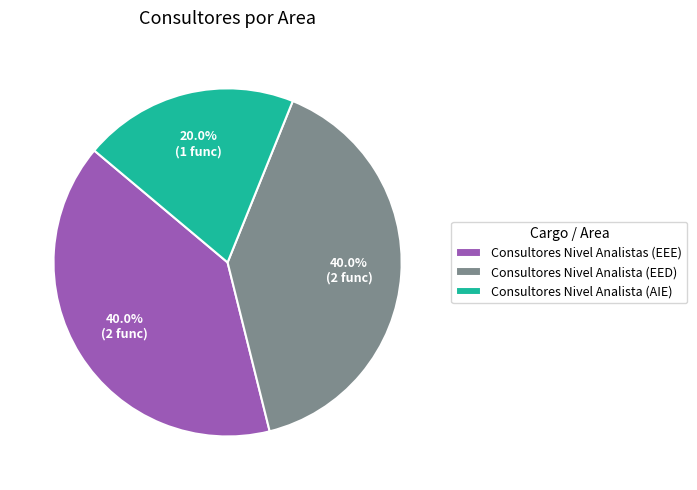

How many slices are in this pie chart?

3